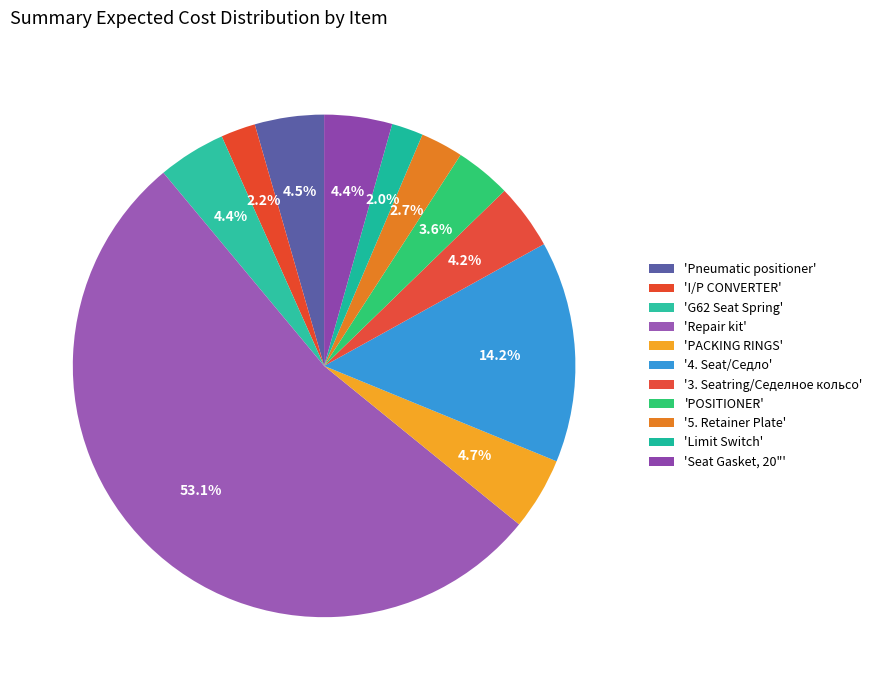

How many slices are in this pie chart?

11